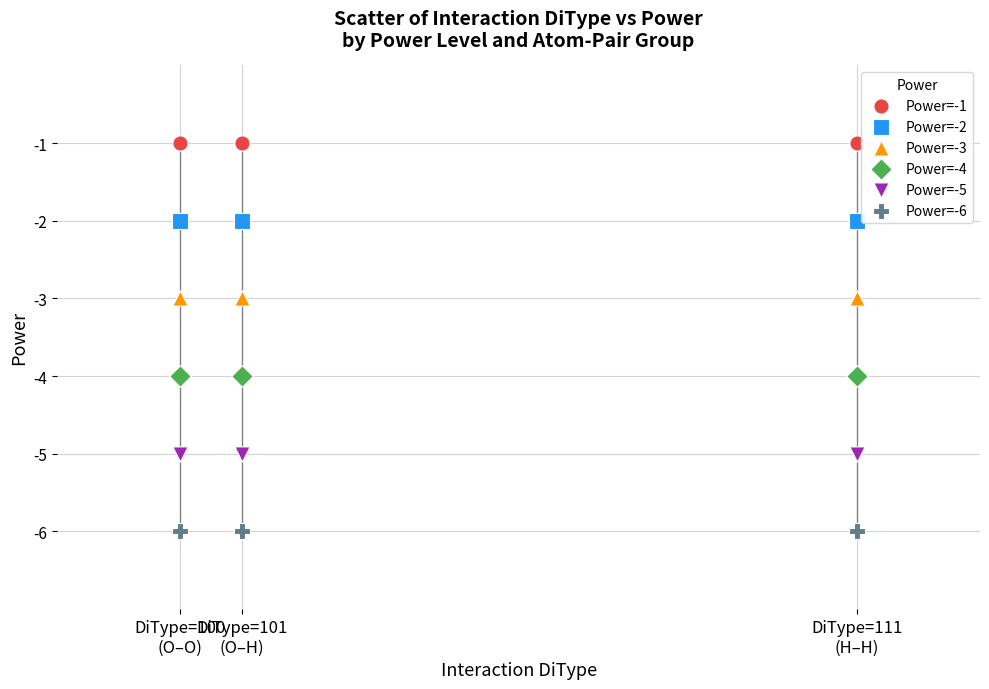

Which series reaches the minimum Y coordinate?

Power=-6